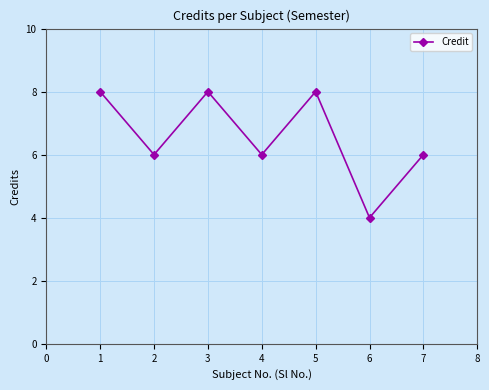

What is the sum of the values at 3 and 7?

14